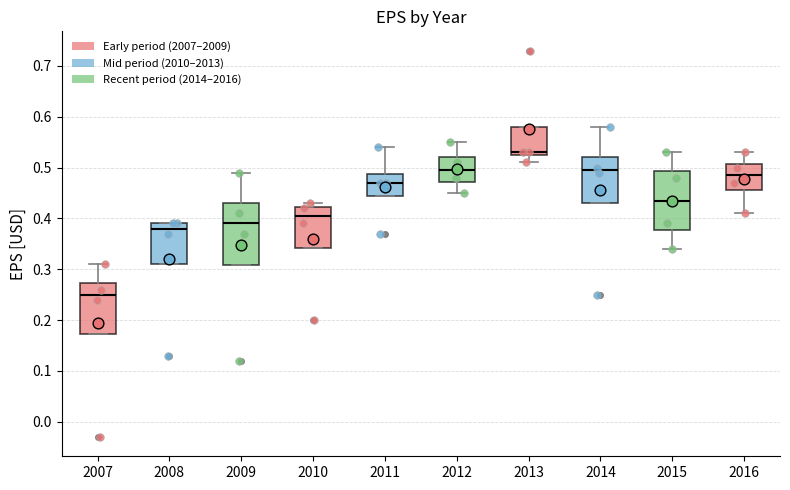

Where does the lower whisker of the box at x = 2015 end on the y-axis? The values are not printed on the chart, so give them approximately, as read against the axis.

0.34